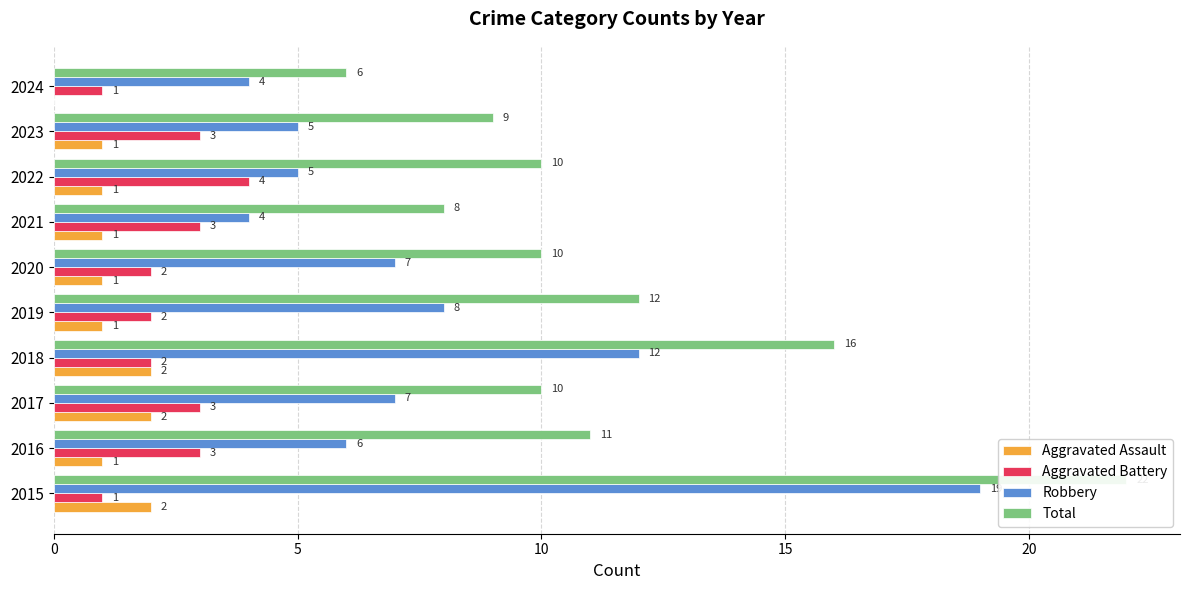

Is it true that Robbery equals 2 at 2017?

False